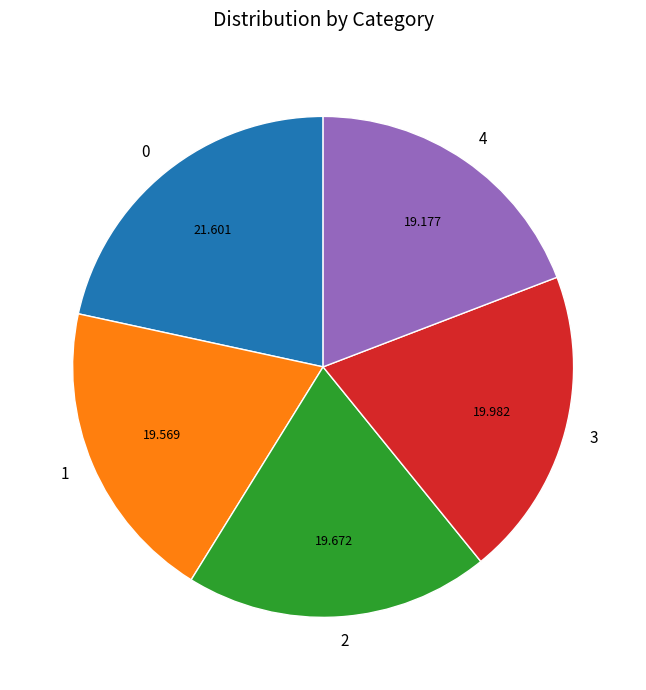

True or false: 3 accounts for 20% of the total.

True